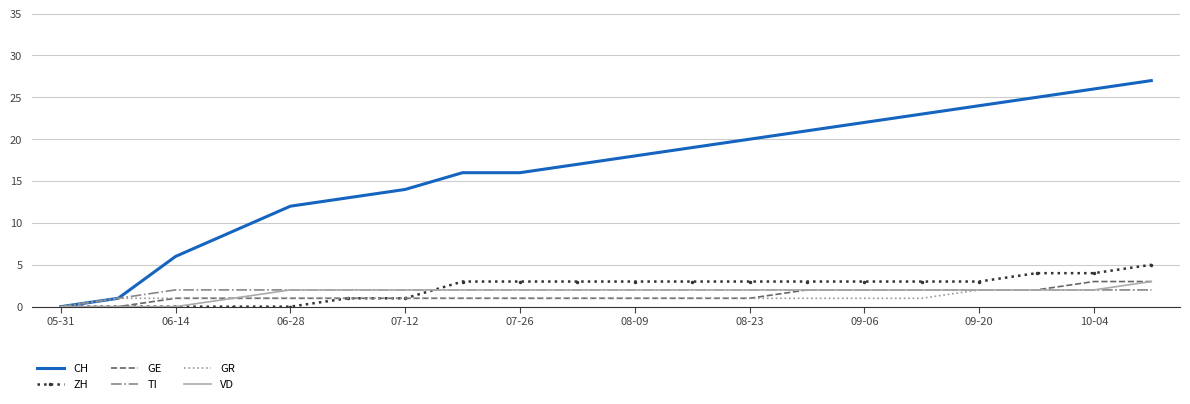

What is the greatest value displayed?

27